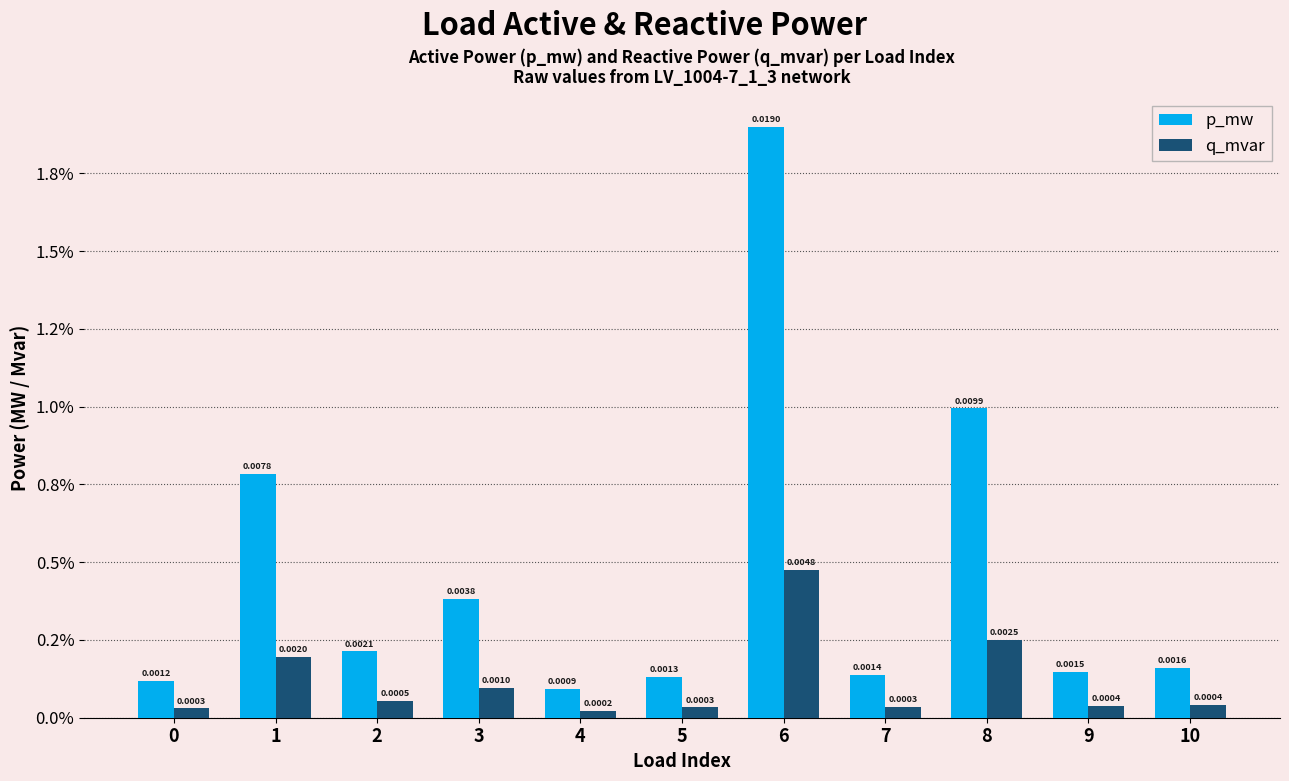

What is the sum of all p_mw values?

0.1